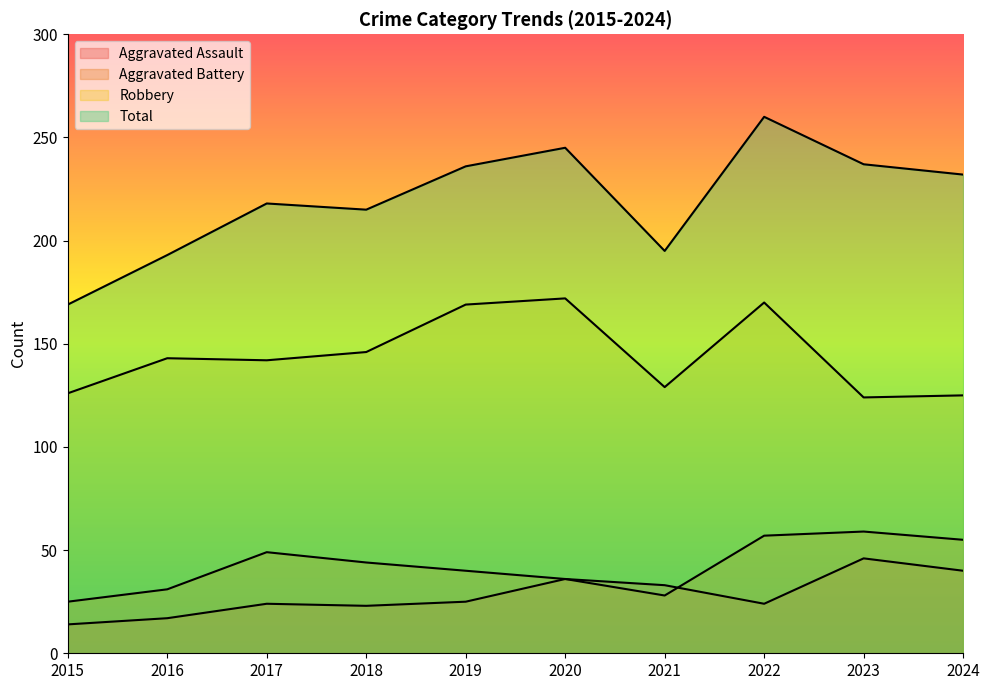

What is the difference between the maximum and minimum values in the Aggravated Assault series?

32